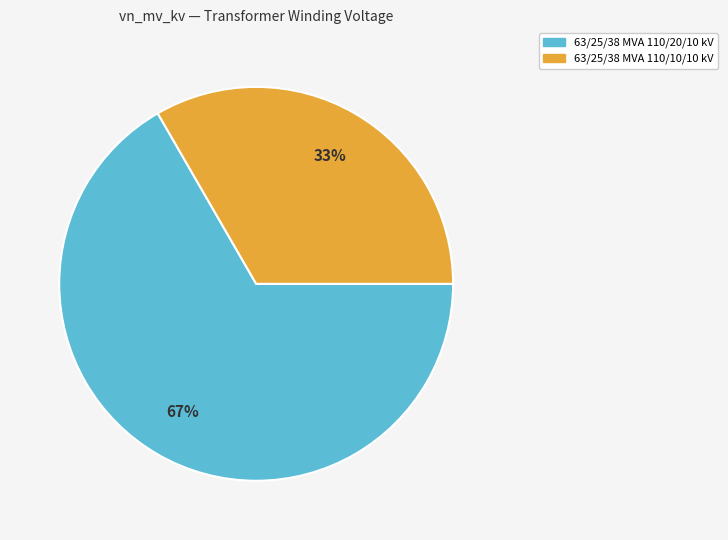

How many segments does this pie chart have?

2